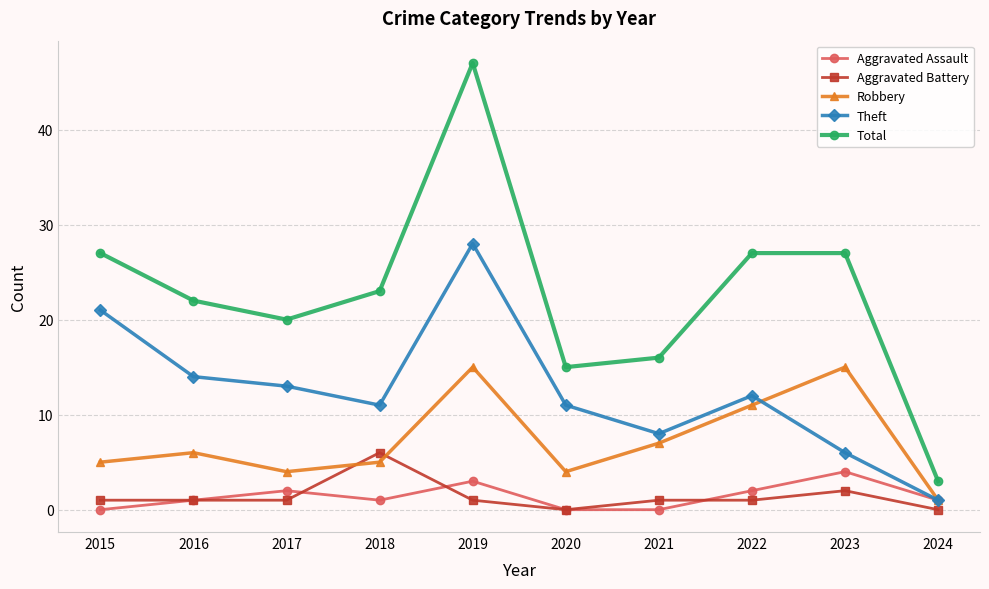

Which label corresponds to the largest value in the chart?

2019